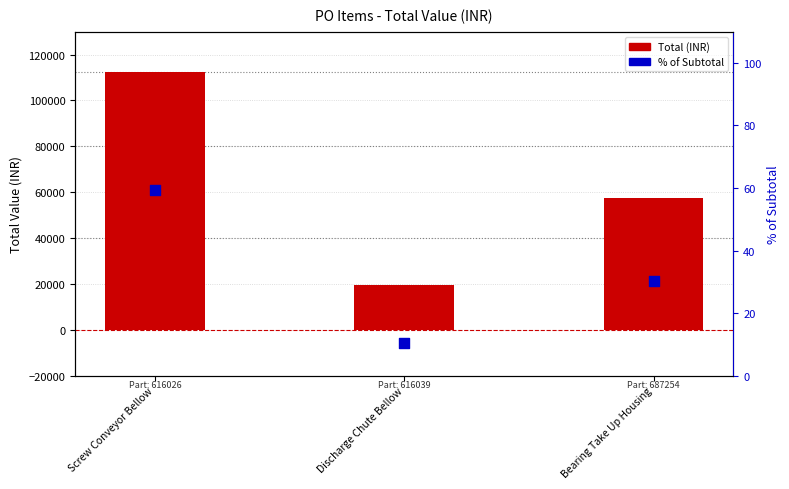

Is the value of Total (INR) at Bearing Take Up Housing greater than the value of % of Subtotal at Bearing Take Up Housing?

Yes